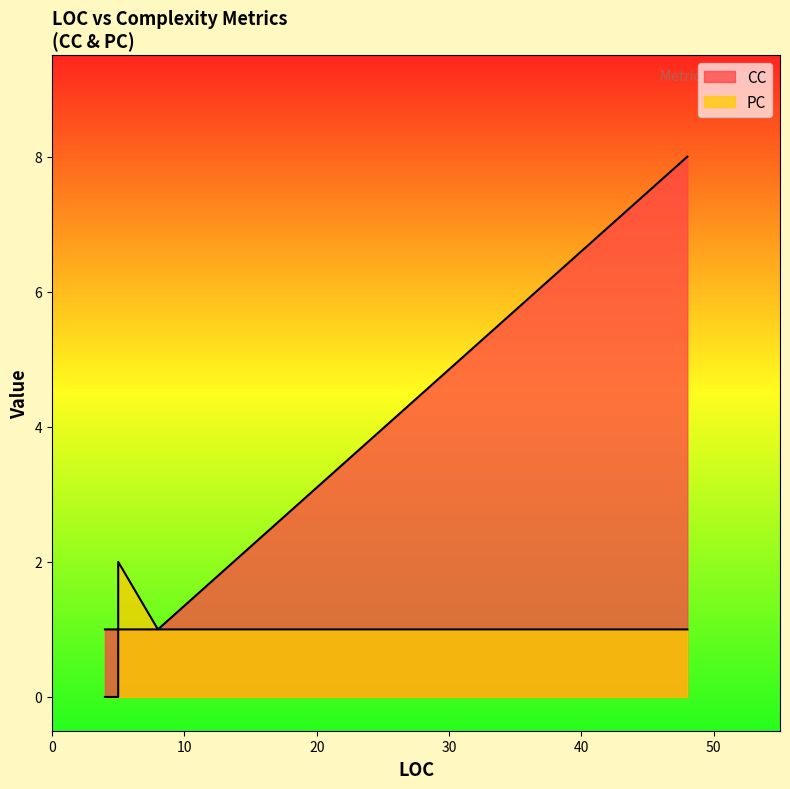

Count the number of data series in this chart.

2